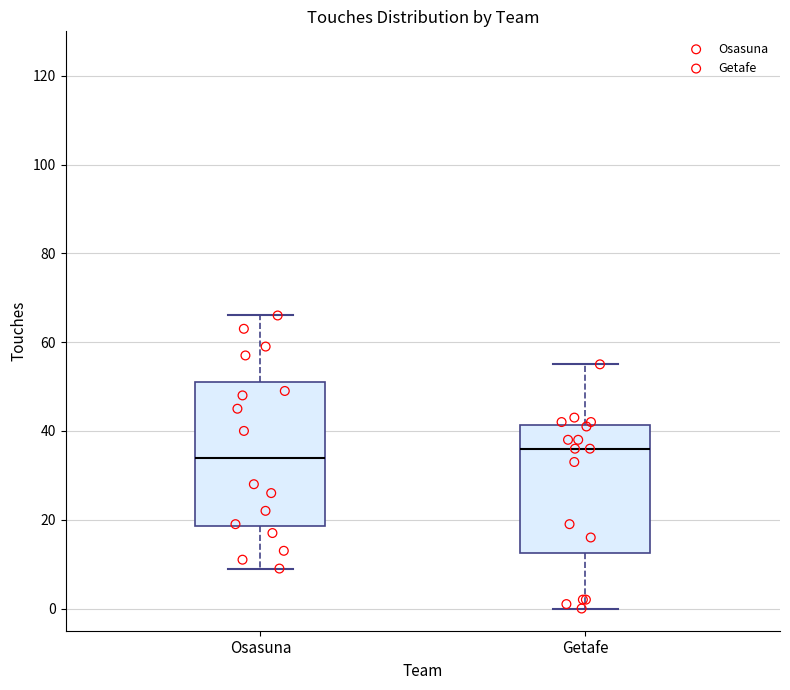

Which box's median line is the highest?

Getafe